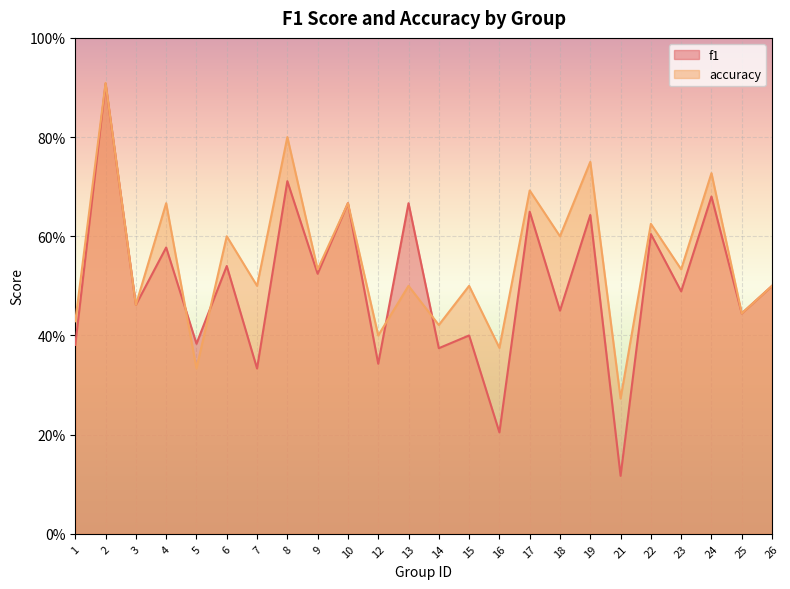

What is the spread (max minus min) of values at 18?

0.1